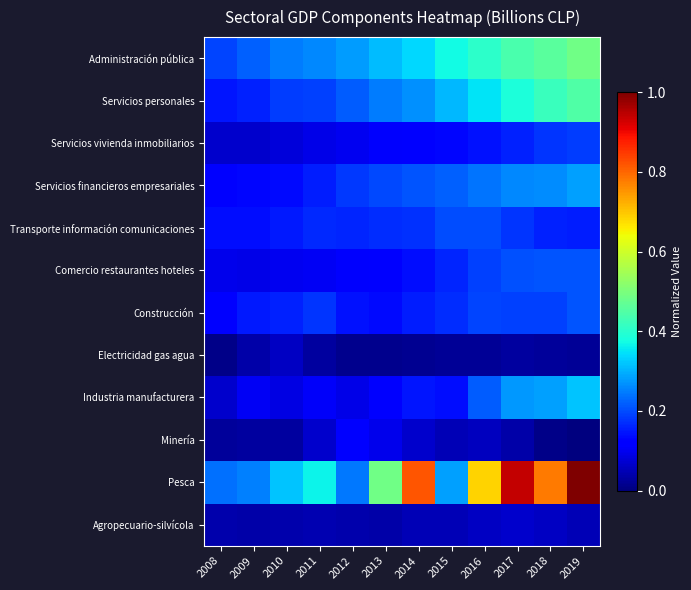

What is the total value across all series at 2011?

1.8